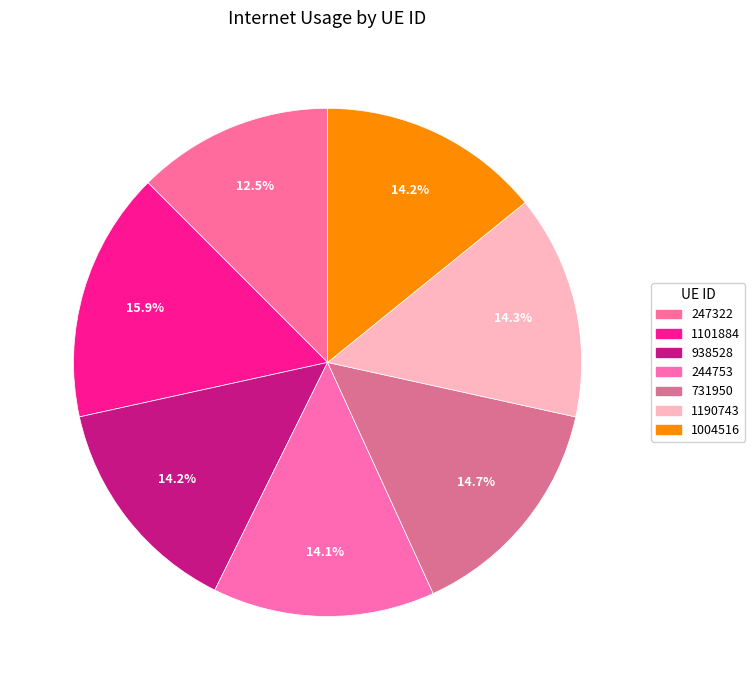

The 731950 slice represents 9% of the pie. True or false?

False